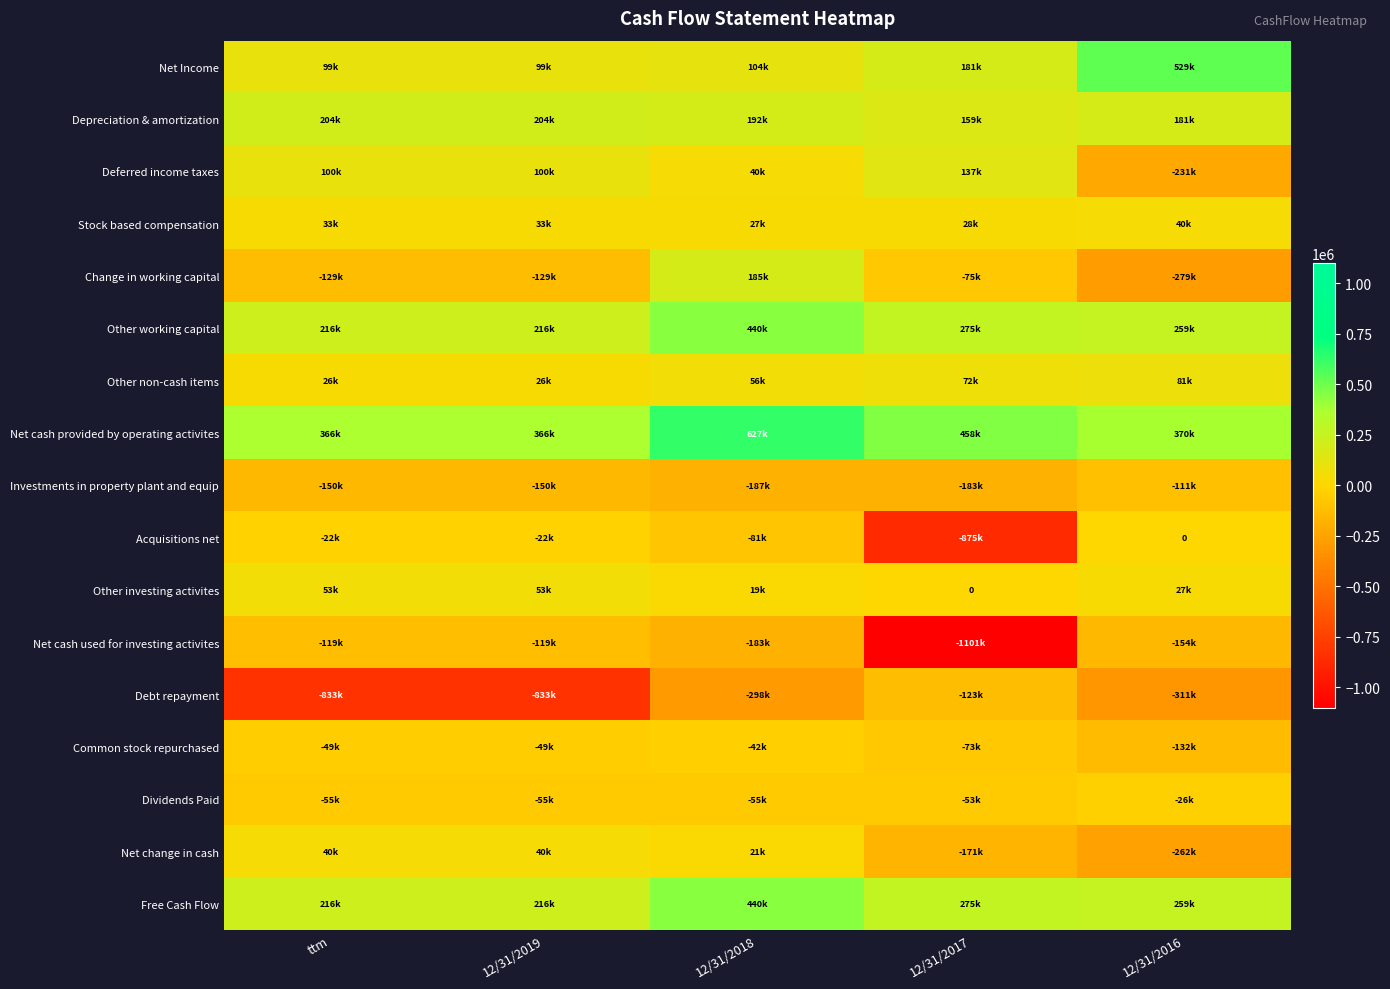

Which series has the largest total across all categories?

Net cash provided by operating activites